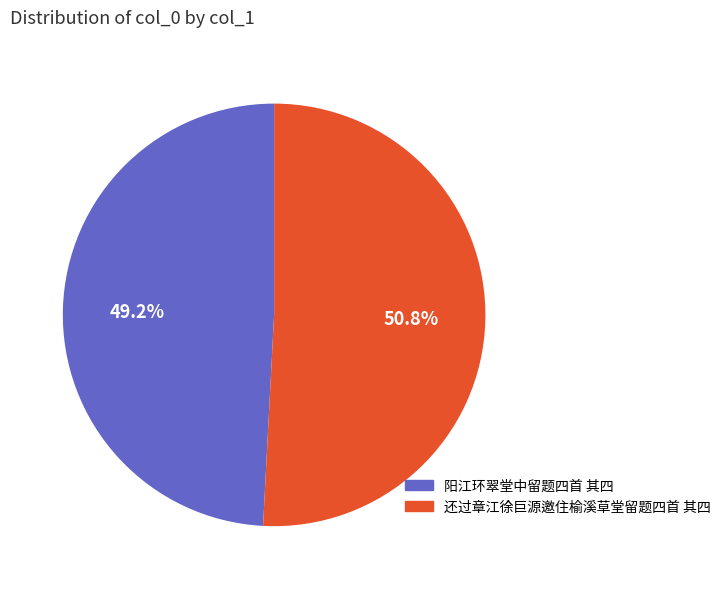

The 还过章江徐巨源邀住榆溪草堂留题四首 其四 slice represents 51% of the pie. True or false?

True